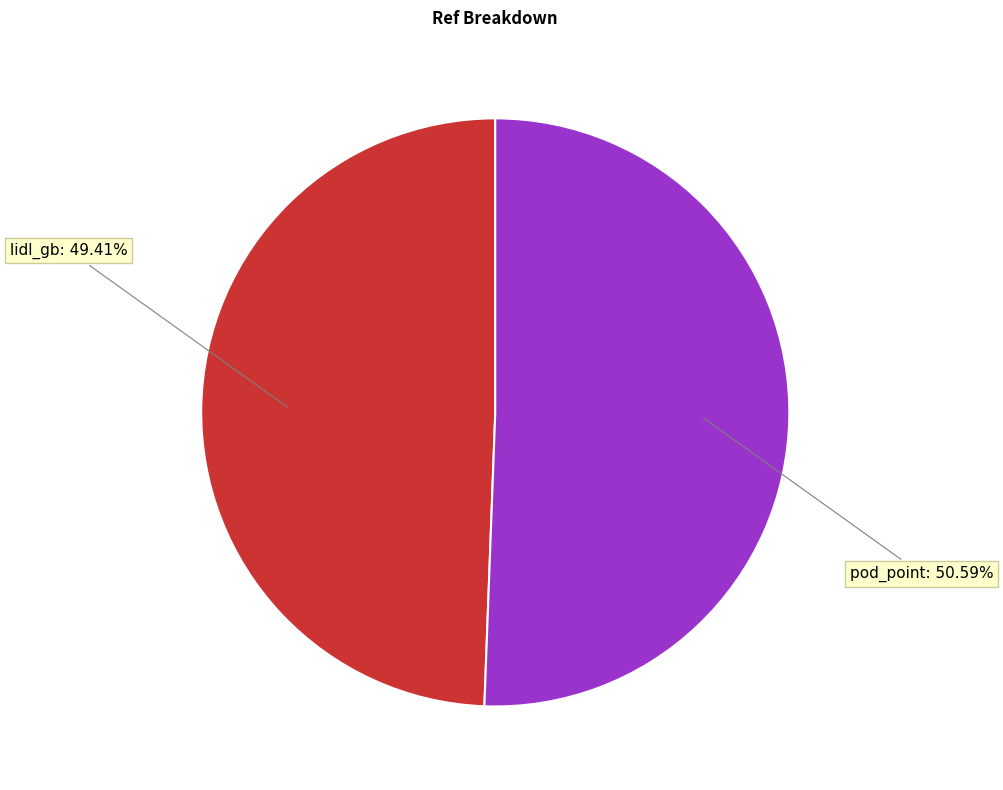

Which category has the biggest portion of the pie?

pod_point